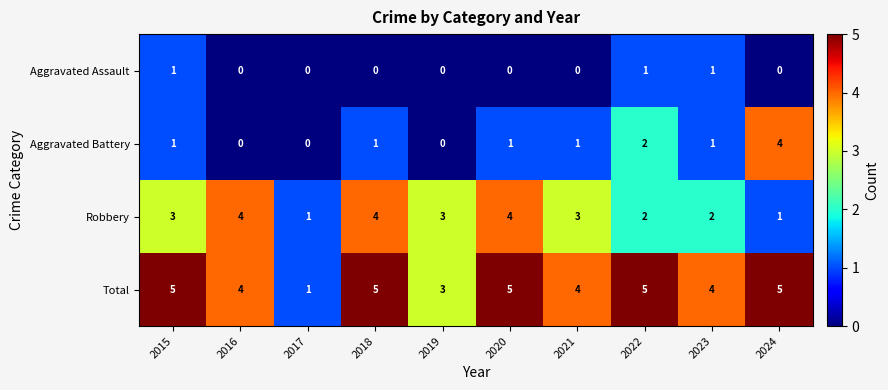

Which series changed the most between 2023 and 2024?

Aggravated Battery